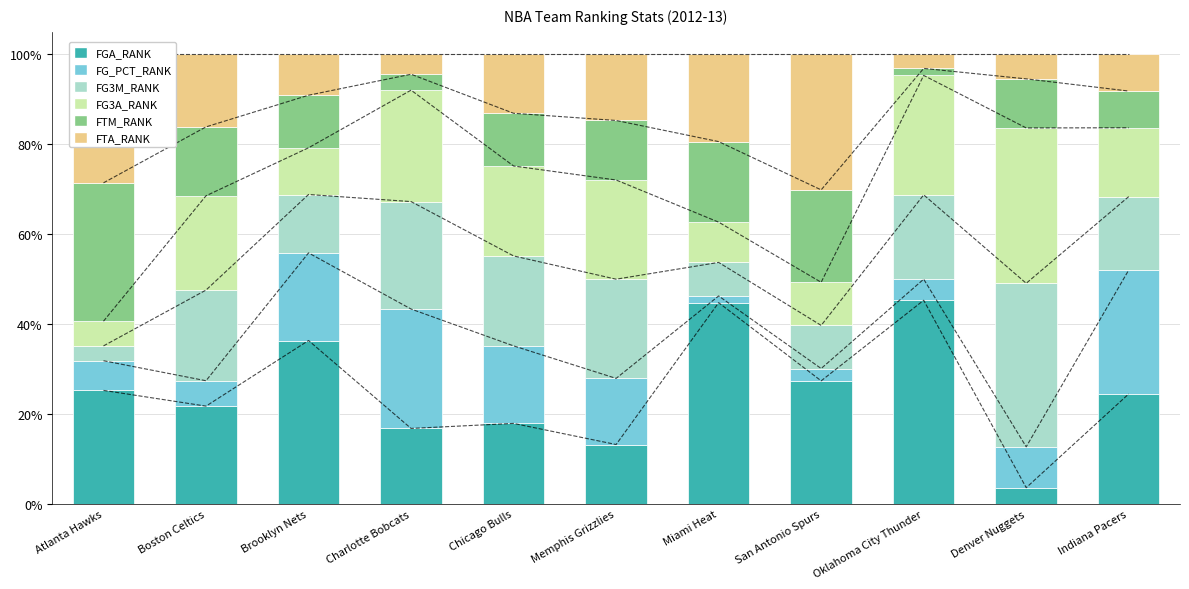

List the labels in order of FGA_RANK value, smallest first.

Denver Nuggets, Memphis Grizzlies, Charlotte Bobcats, Chicago Bulls, Boston Celtics, Indiana Pacers, Atlanta Hawks, San Antonio Spurs, Brooklyn Nets, Miami Heat, Oklahoma City Thunder